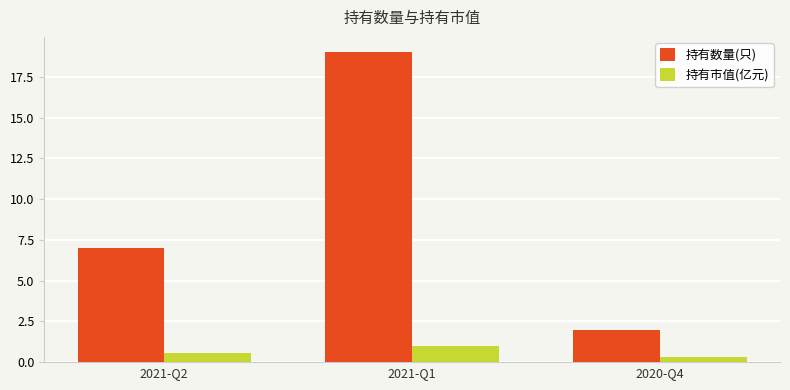

What is the difference between the maximum and second lowest values in the 持有数量(只) series?

12.0